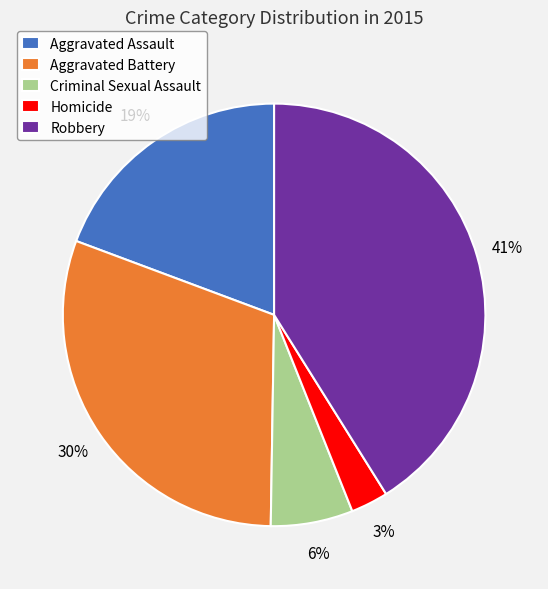

Does Homicide represent more than half of the total?

No